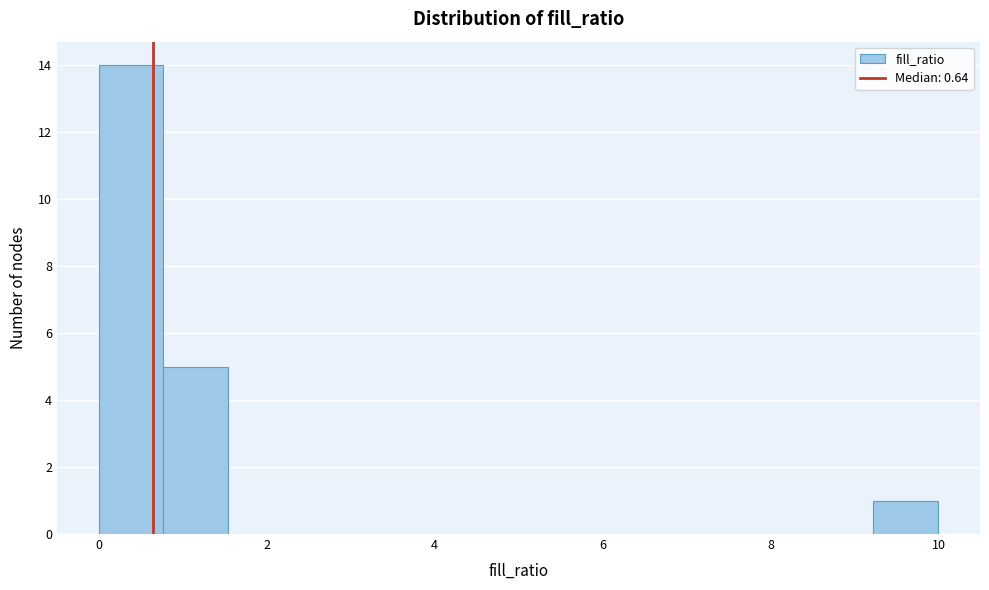

Around what value on the x-axis is the tallest bar? Give the approximate position of its centre, as read against the axis.

0.4